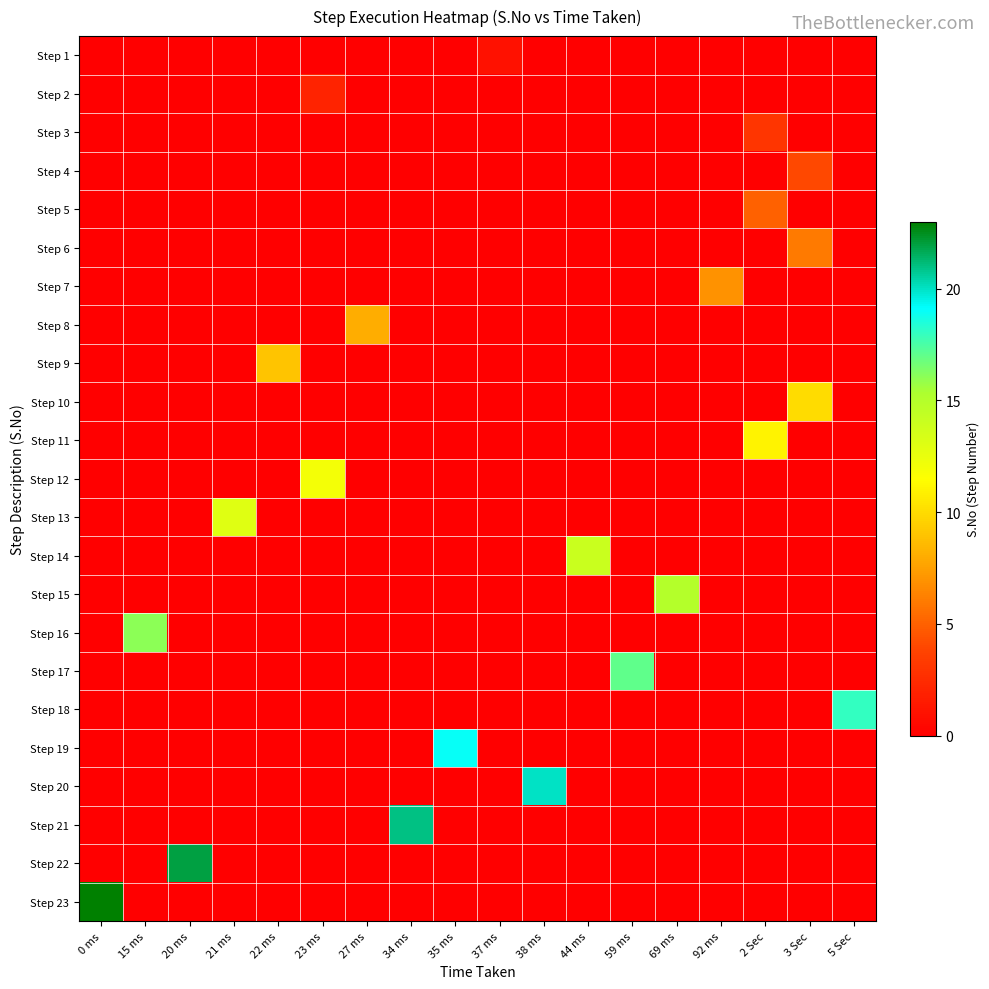

How many distinct data groups are displayed?

23